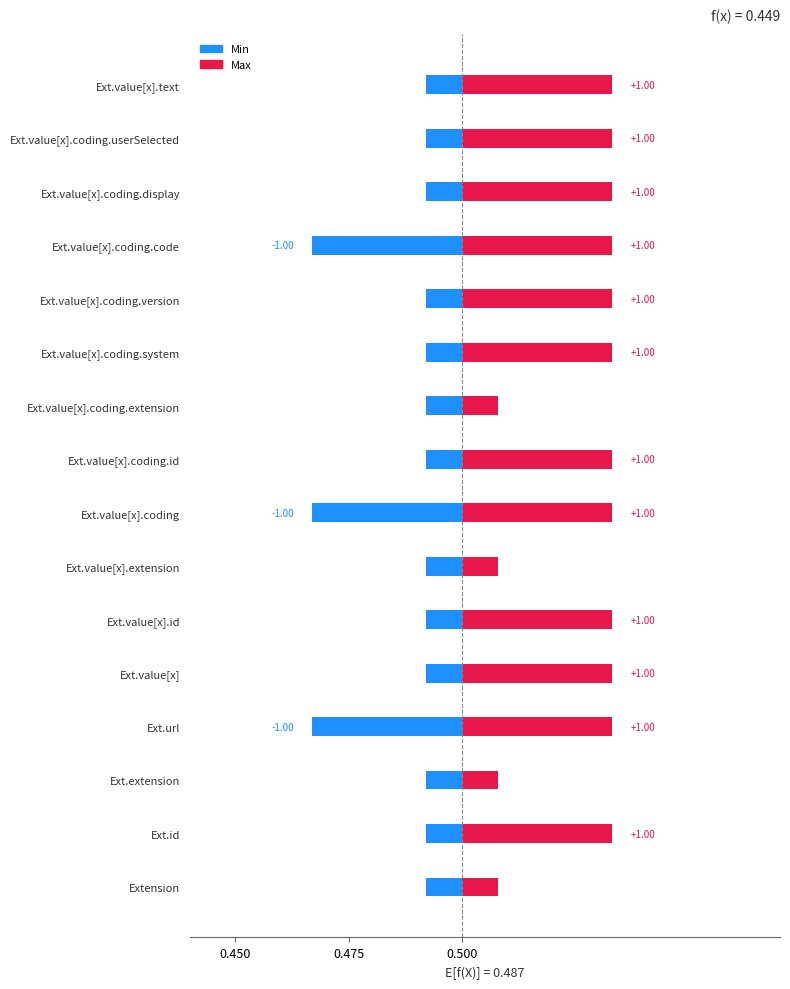

Is the value of Max at Extension.value[x].id greater than the value of Min at Extension.value[x].coding.userSelected?

Yes